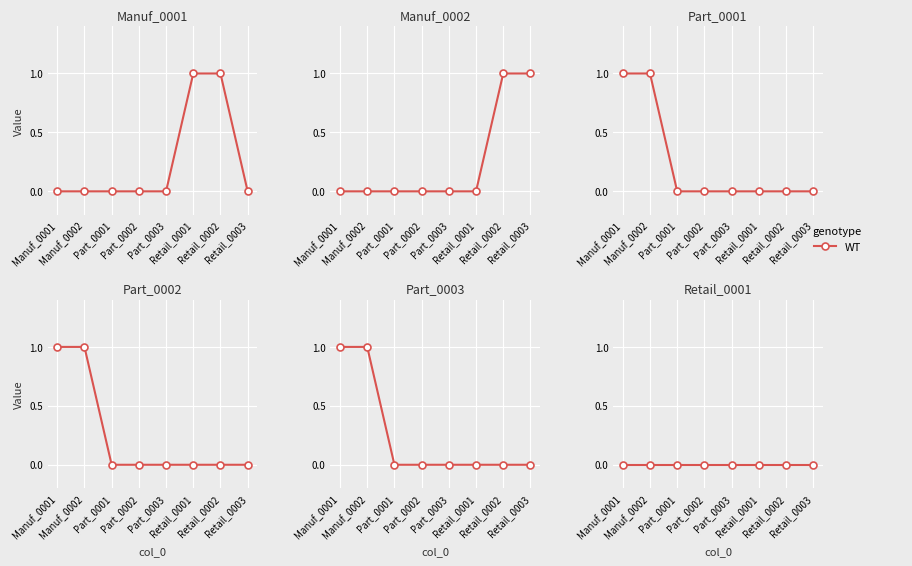

What is the label of the 3rd point from the right?

Retail_0001